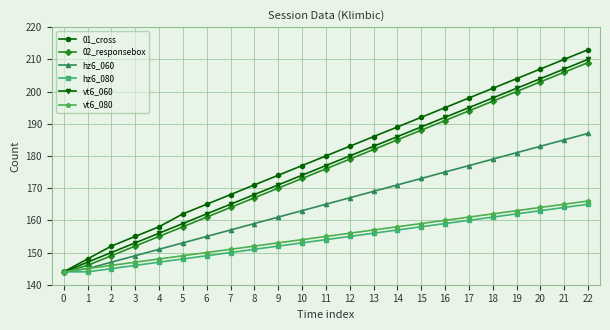

The value of 02_responsebox at 9 is 256. True or false?

False